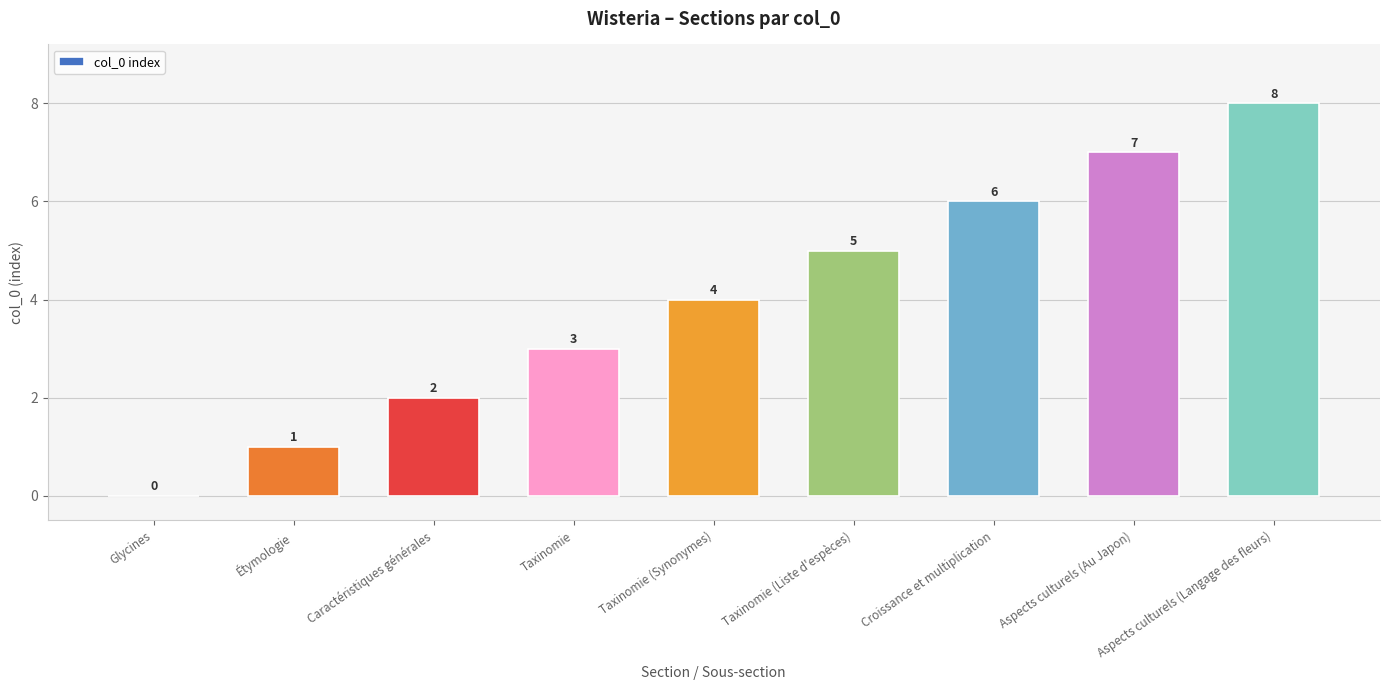

Reading left to right, extract all data points from this chart.

Glycines=0	Étymologie=1	Caractéristiques générales=2	Taxinomie=3	Taxinomie (Synonymes)=4	Taxinomie (Liste d'espèces)=5	Croissance et multiplication=6	Aspects culturels (Au Japon)=7	Aspects culturels (Langage des fleurs)=8